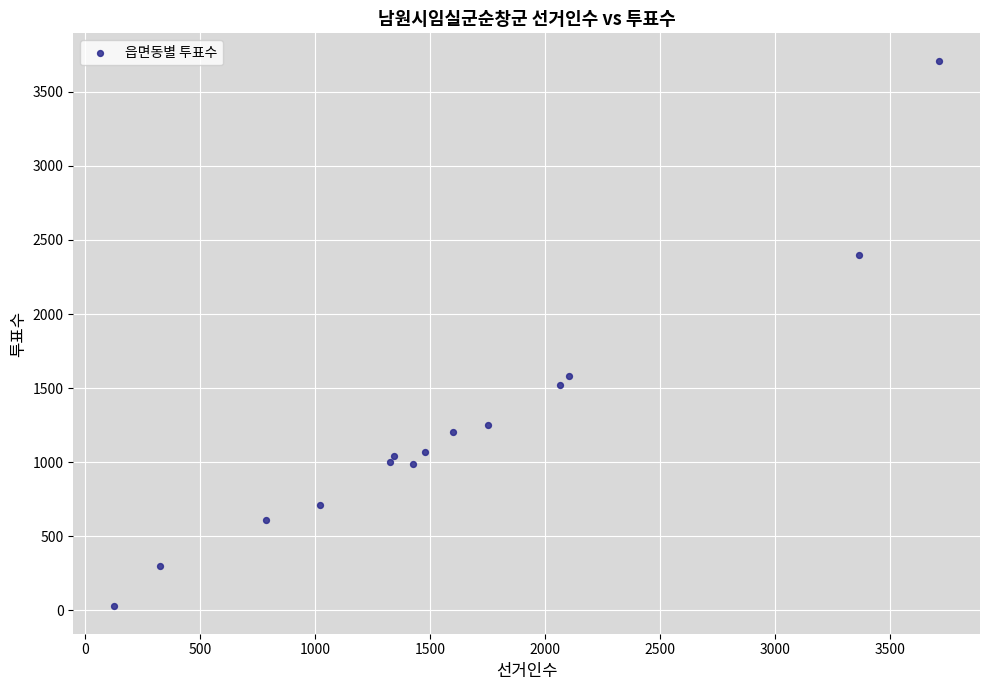

What Y value in the scatter plot is closest to 1868?

1585